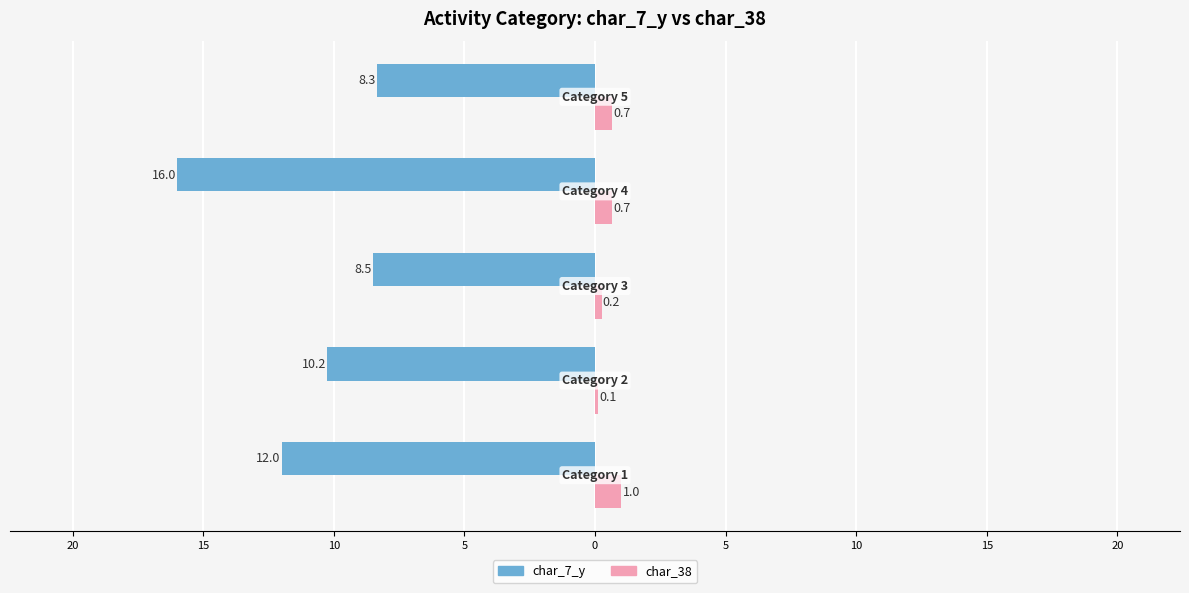

What is the average value of the char_7_y series?

-11.0